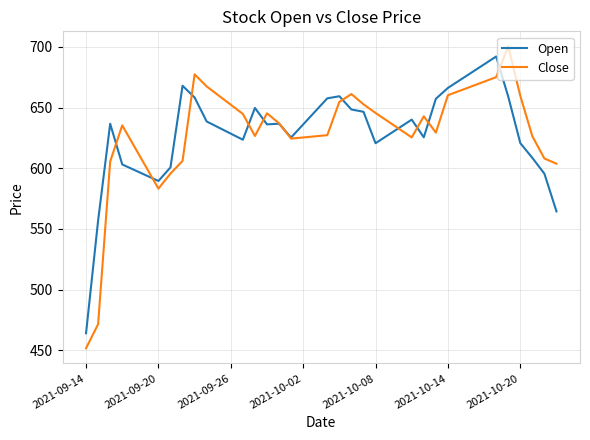

What is the lowest value of the Open series?

464.1